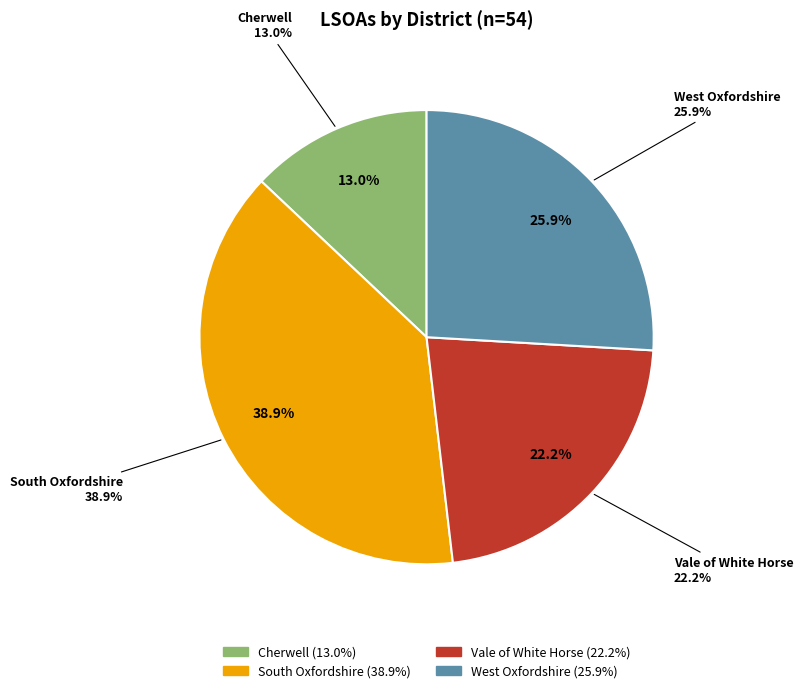

Which slice is the largest?

South Oxfordshire